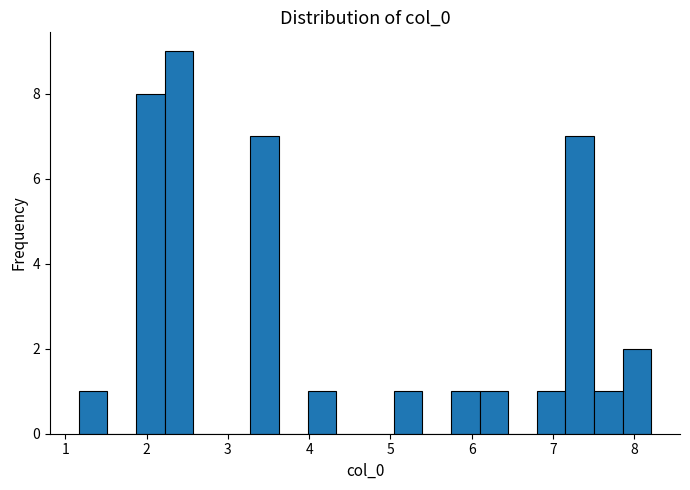

Around what value on the x-axis is the tallest bar? Give the approximate position of its centre, as read against the axis.

2.4